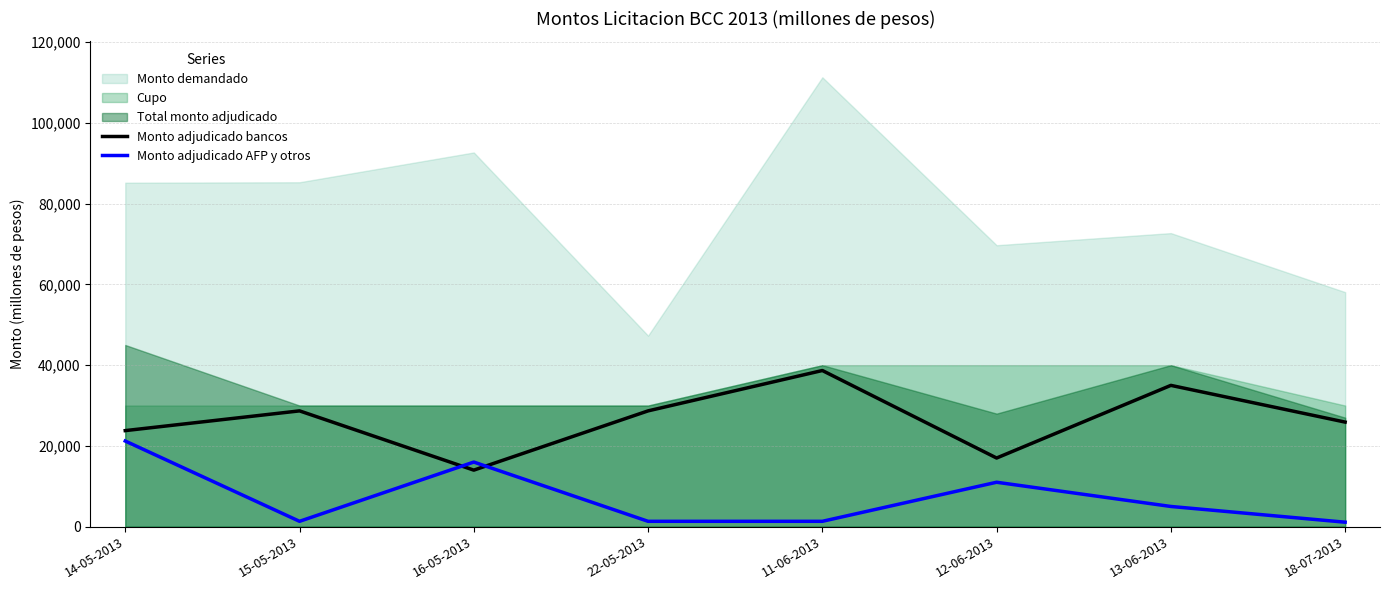

The value of Monto adjudicado bancos at 18-07-2013 is 5431. True or false?

False